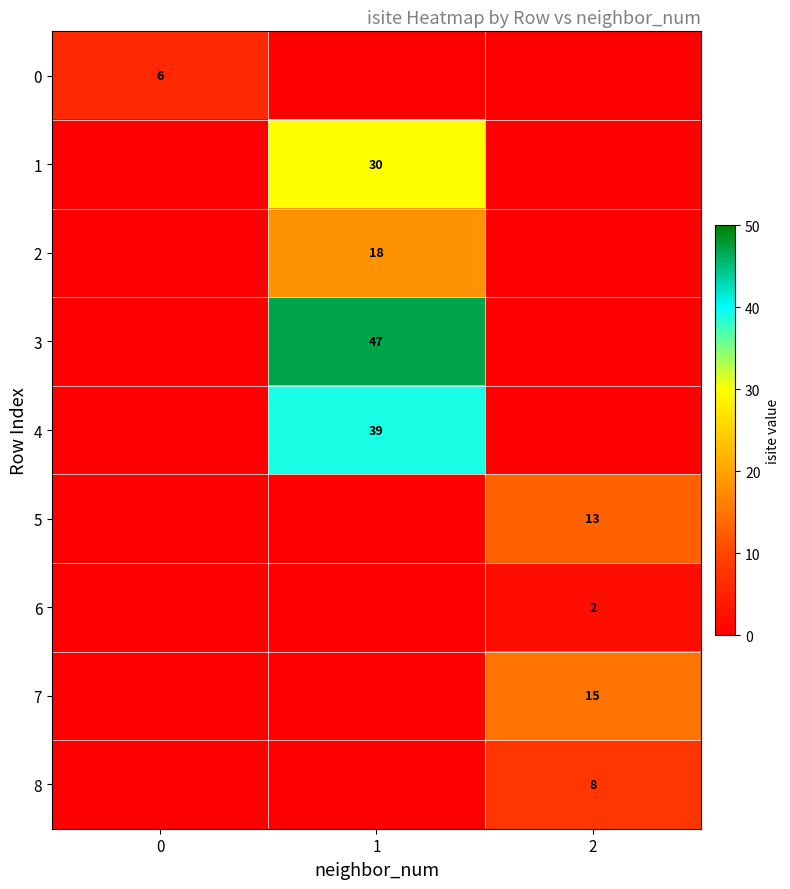

Is it true that 7 equals 15 at 2?

True